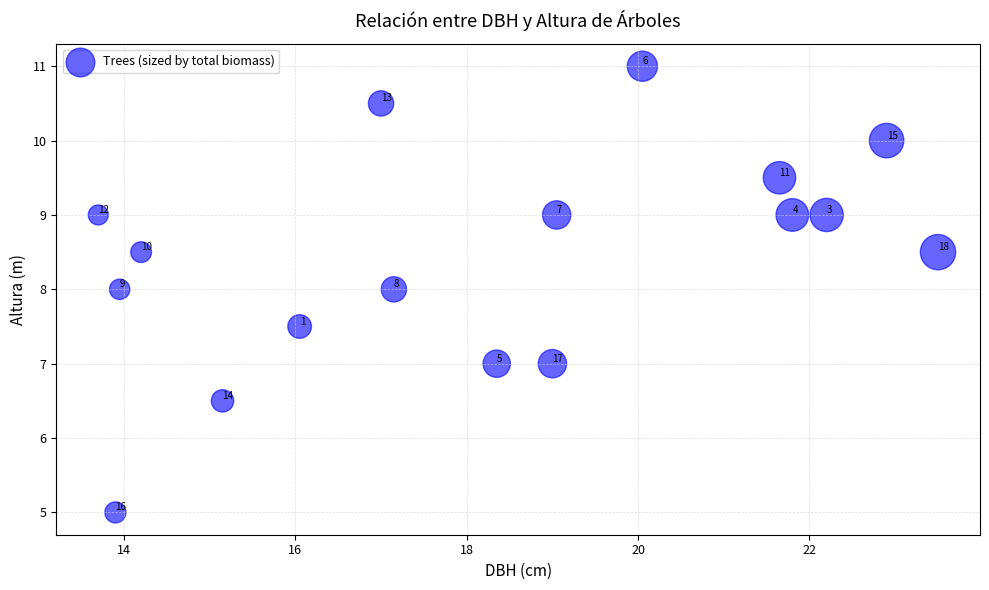

What Y value in the scatter plot is closest to 8?

8.0